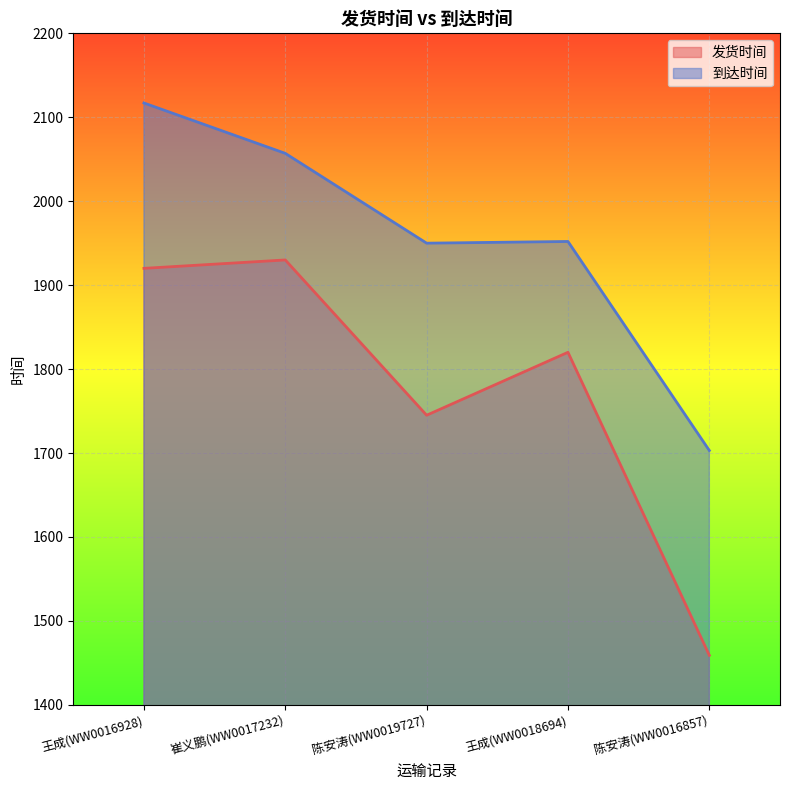

What is the approximate value of 发货时间 at 王成(WW0018694)?

1820